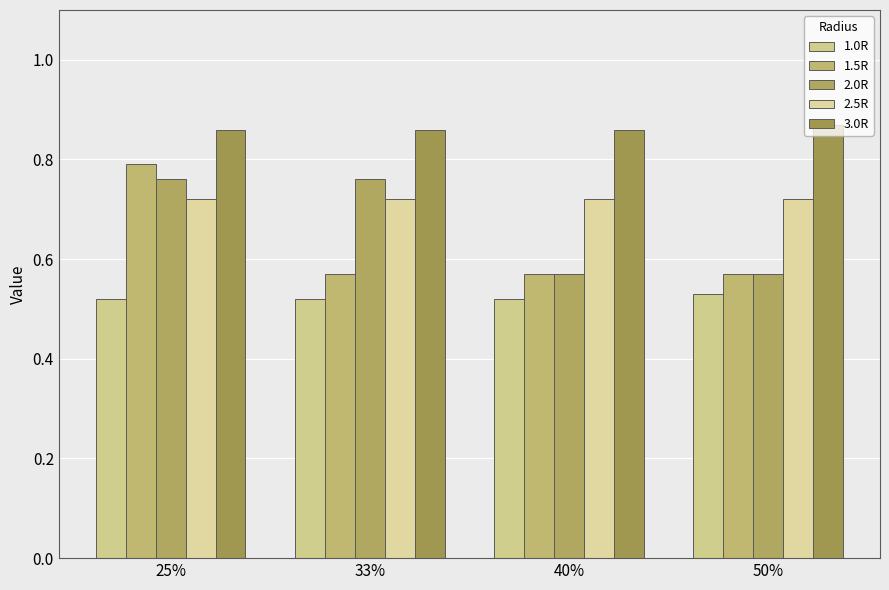

Which series has the largest total across all categories?

3.0R